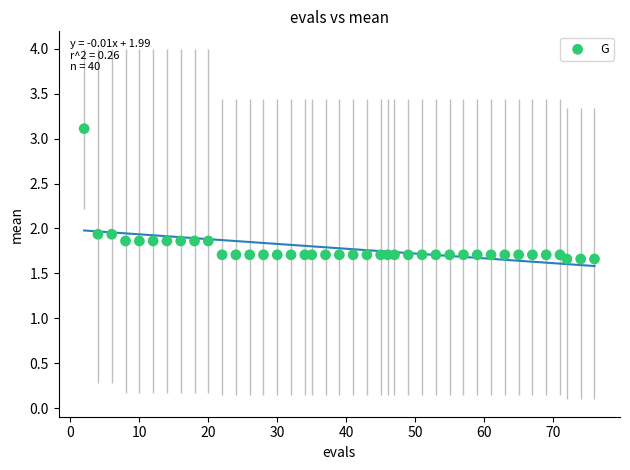

What is the range of Y values (max minus min)?

1.5